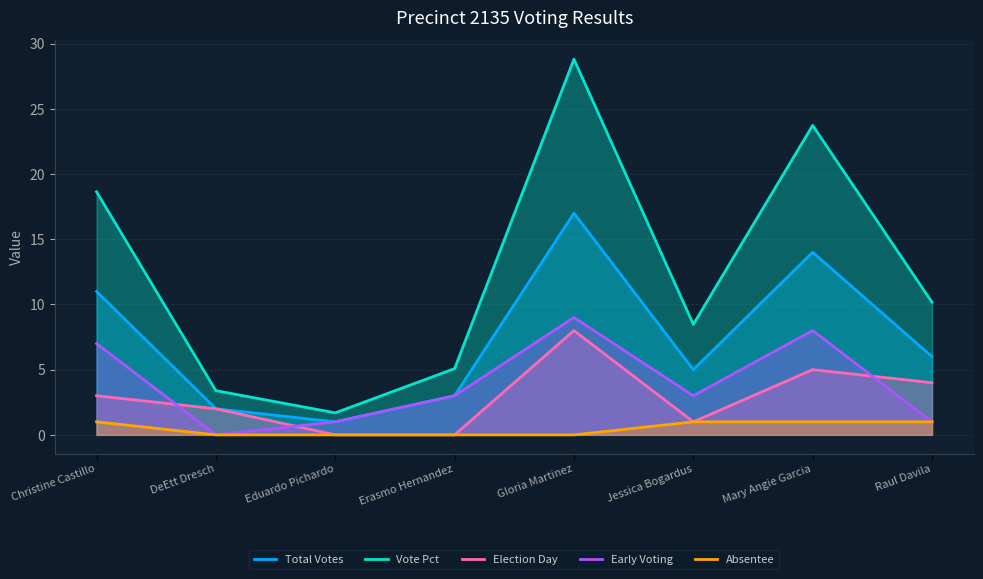

Reading left to right, list all the values displayed in this chart.

Total Votes: Christine Castillo=11.0	DeEtt Dresch=2.0	Eduardo Pichardo=1.0	Erasmo Hernandez=3.0	Gloria Martinez=17.0	Jessica Bogardus=5.0	Mary Angie Garcia=14.0	Raul Davila=6.0
Vote Pct: Christine Castillo=18.6	DeEtt Dresch=3.4	Eduardo Pichardo=1.7	Erasmo Hernandez=5.1	Gloria Martinez=28.8	Jessica Bogardus=8.5	Mary Angie Garcia=23.7	Raul Davila=10.2
Election Day: Christine Castillo=3.0	DeEtt Dresch=2.0	Eduardo Pichardo=0.0	Erasmo Hernandez=0.0	Gloria Martinez=8.0	Jessica Bogardus=1.0	Mary Angie Garcia=5.0	Raul Davila=4.0
Early Voting: Christine Castillo=7.0	DeEtt Dresch=0.0	Eduardo Pichardo=1.0	Erasmo Hernandez=3.0	Gloria Martinez=9.0	Jessica Bogardus=3.0	Mary Angie Garcia=8.0	Raul Davila=1.0
Absentee: Christine Castillo=1.0	DeEtt Dresch=0.0	Eduardo Pichardo=0.0	Erasmo Hernandez=0.0	Gloria Martinez=0.0	Jessica Bogardus=1.0	Mary Angie Garcia=1.0	Raul Davila=1.0